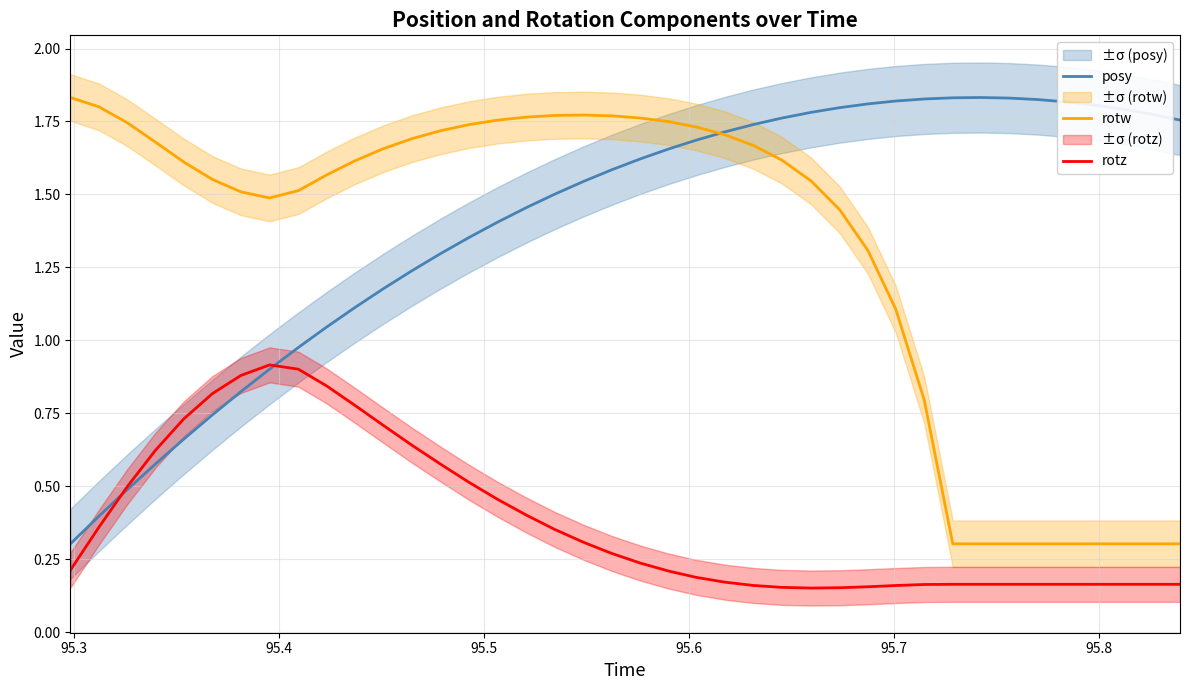

True or false: rotz and rotw intersect in this chart.

False